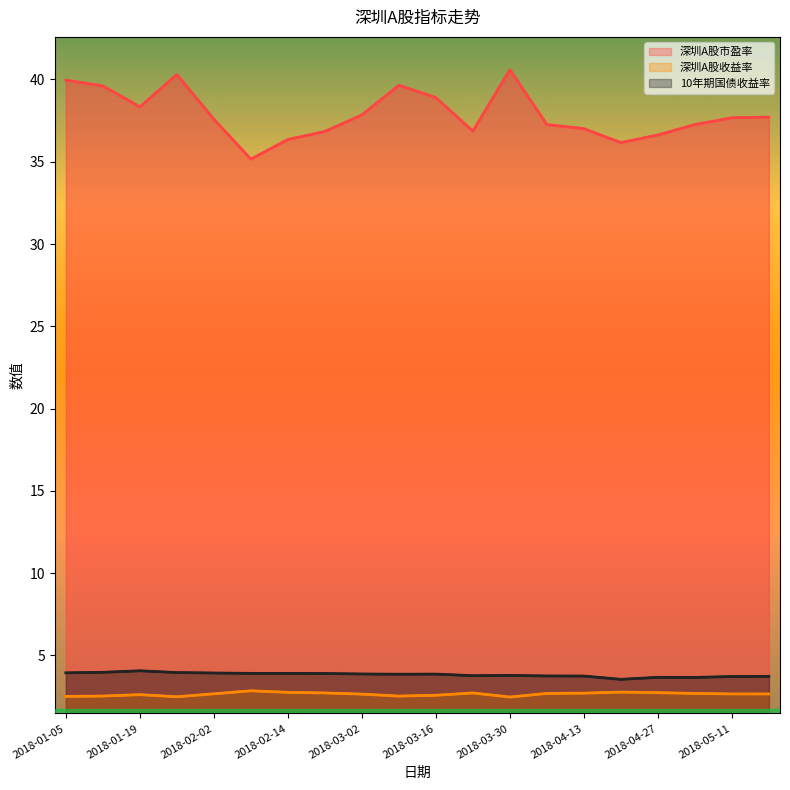

True or false: 深圳A股市盈率 has more than 1 interior local peaks.

True